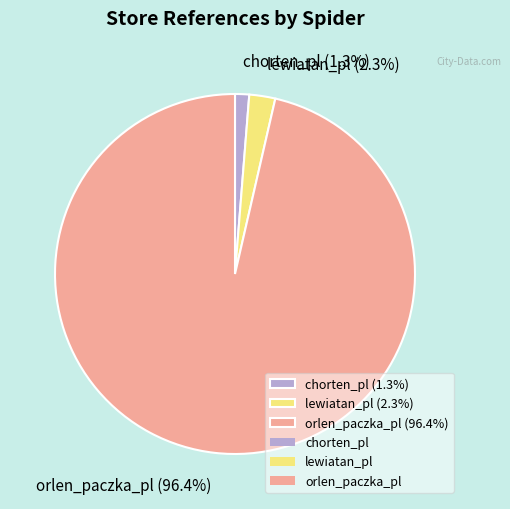

Between orlen_paczka_pl (96.4%) and chorten_pl (1.3%), which is larger?

orlen_paczka_pl (96.4%)